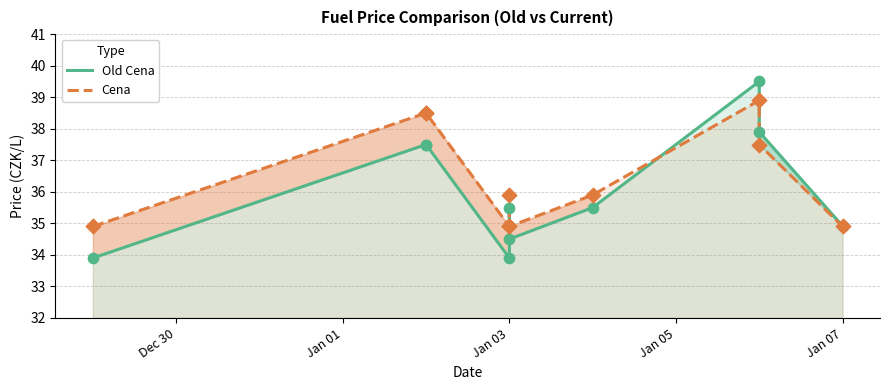

Which series contains the lowest Y value?

Old Cena